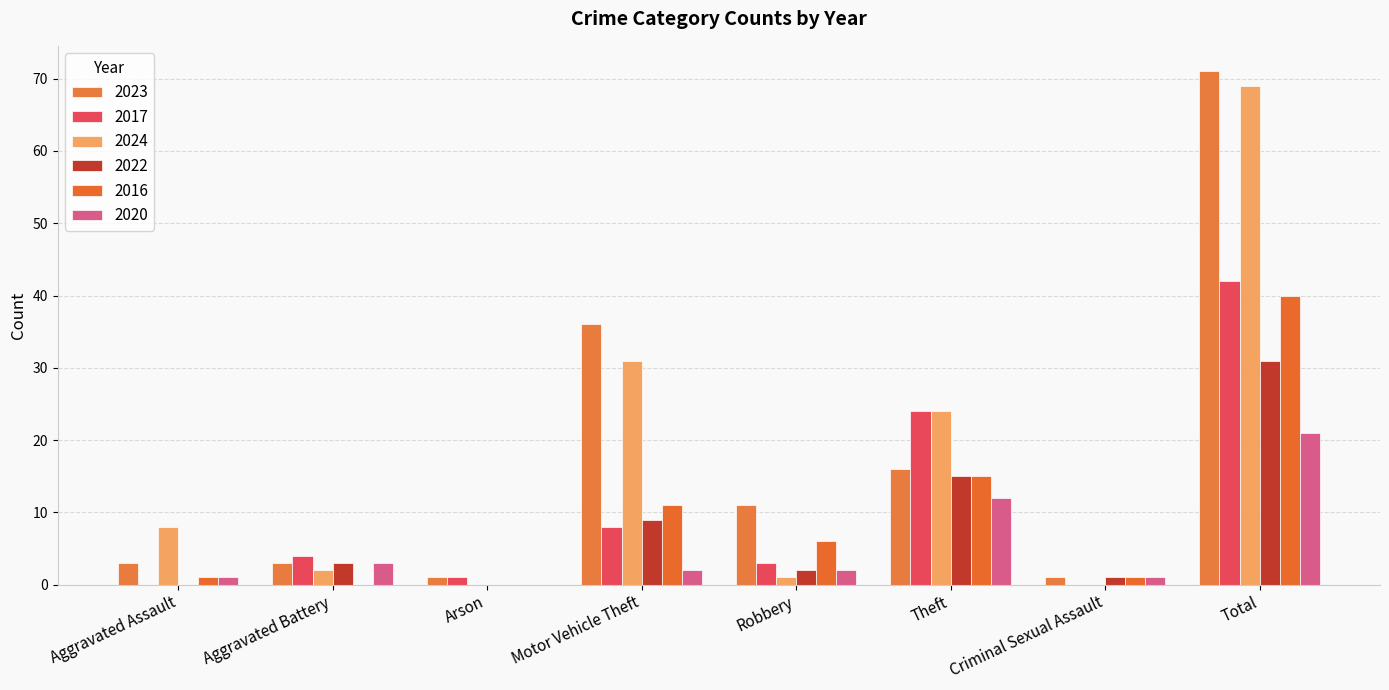

What is the difference between the second highest and second lowest values in the 2022 series?

15